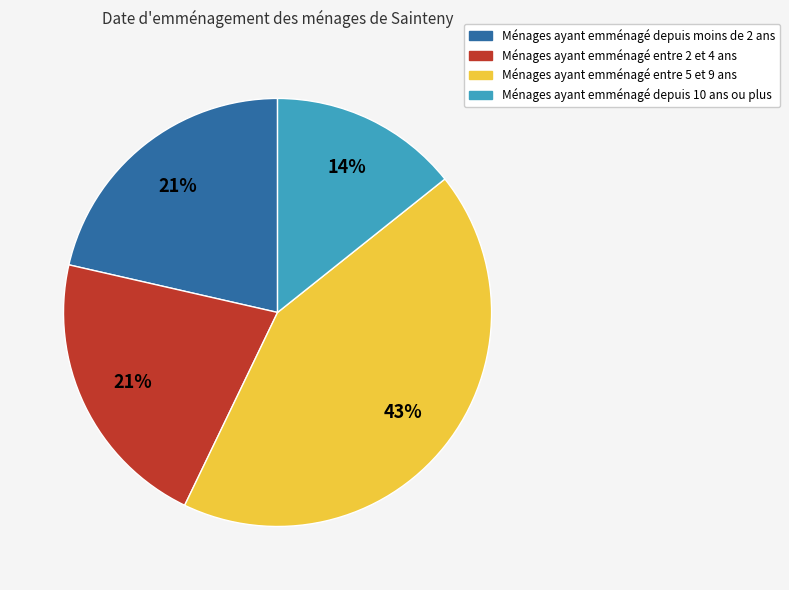

Does any single category account for the majority?

No